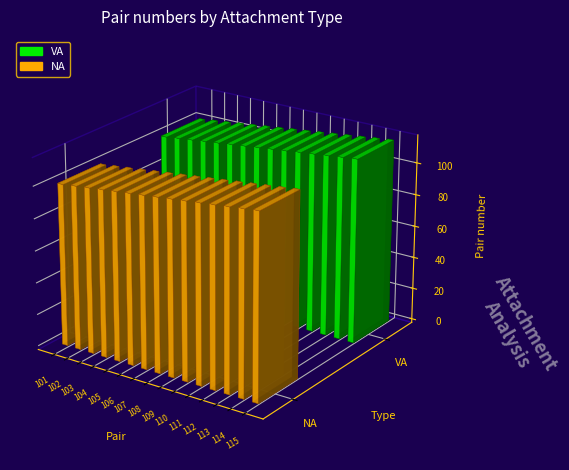

What is the value of the NA bar at the 3rd from the left?

103